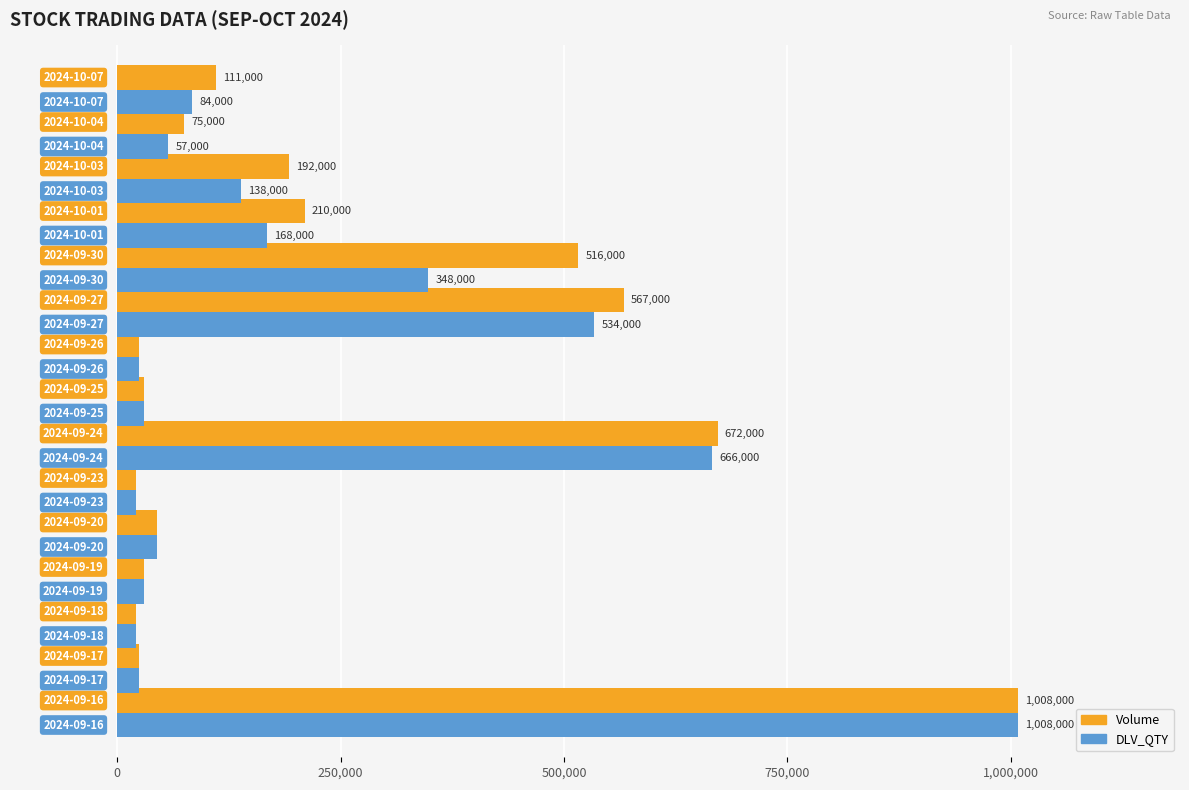

Count the number of categories in the chart.

15